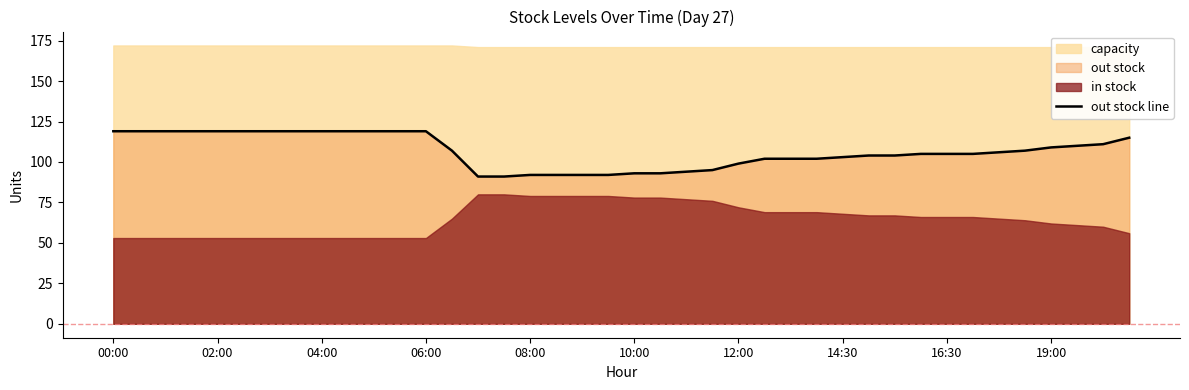

What is the lowest value of the out stock line series?

91